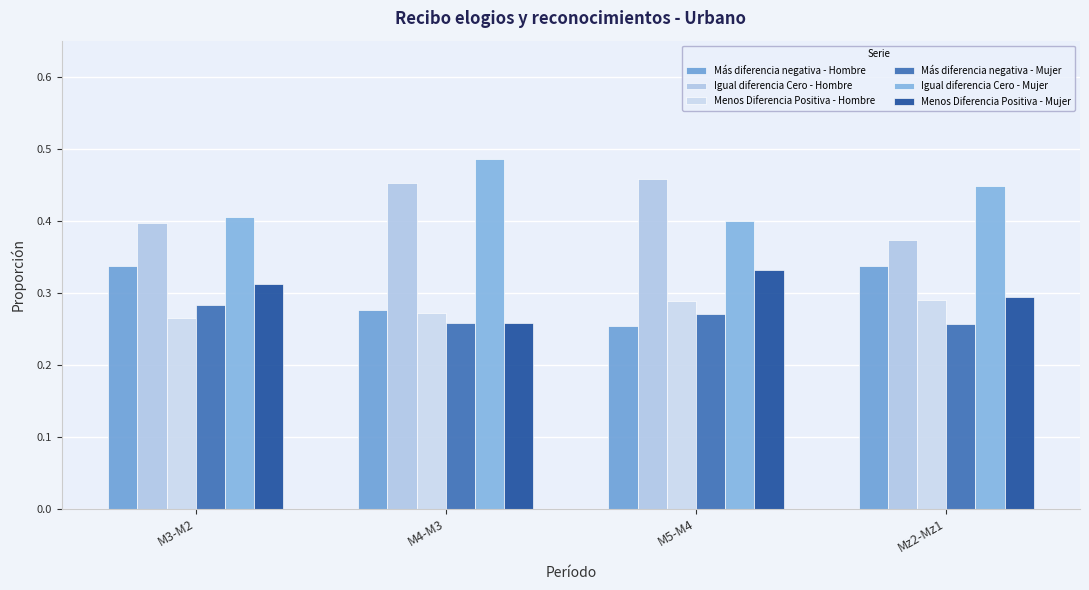

Where is Menos Diferencia Positiva - Mujer nearest to the value 0?

M4-M3